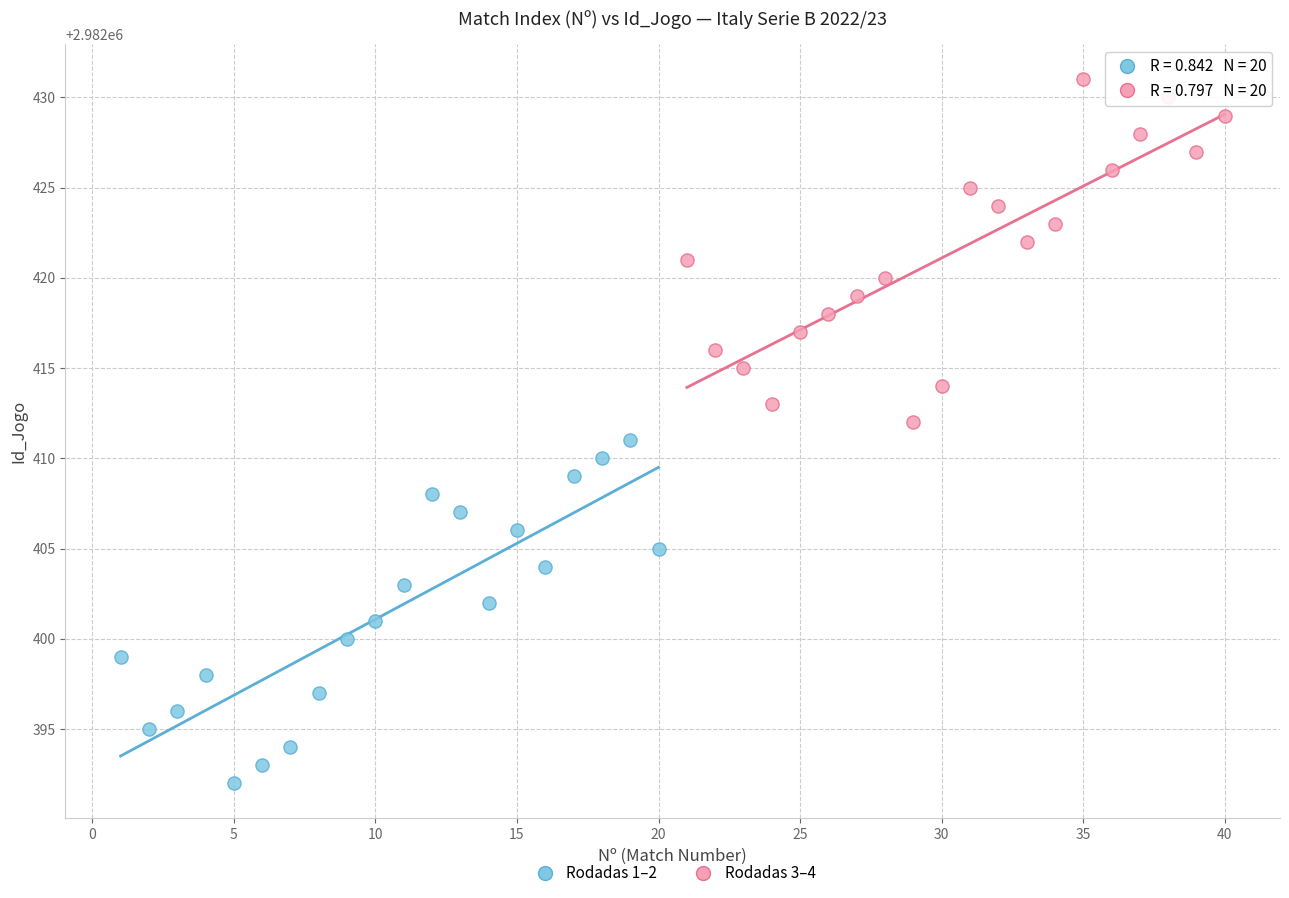

Which series contains the highest Y value?

Rodadas 3–4